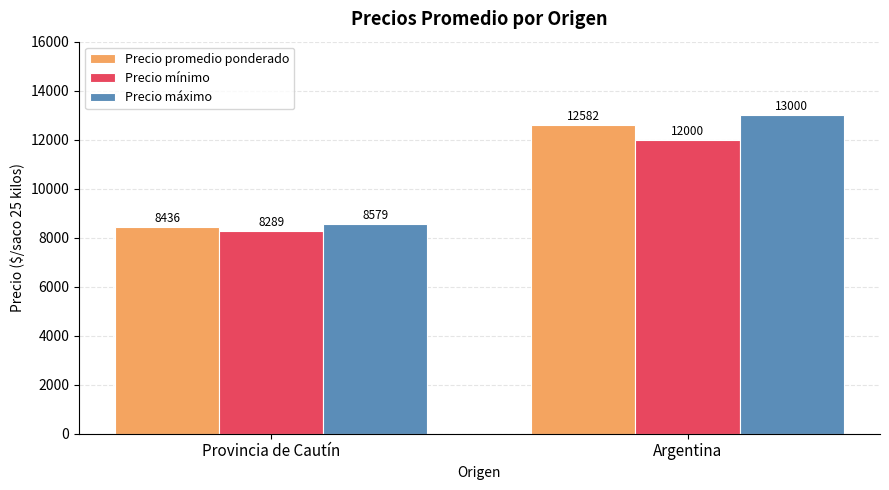

The Precio mínimo series shows 8289.5 at Provincia de Cautín. True or false?

True